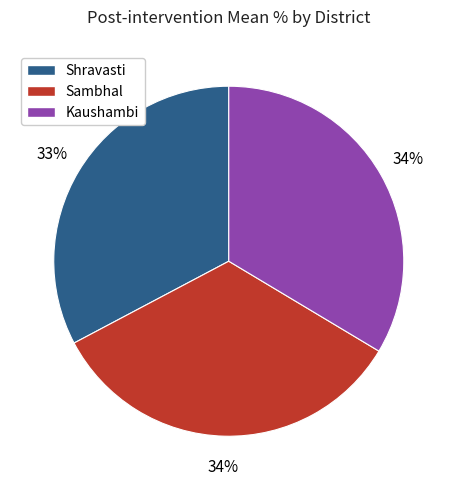

Is it true that Sambhal is 28% of the pie?

False